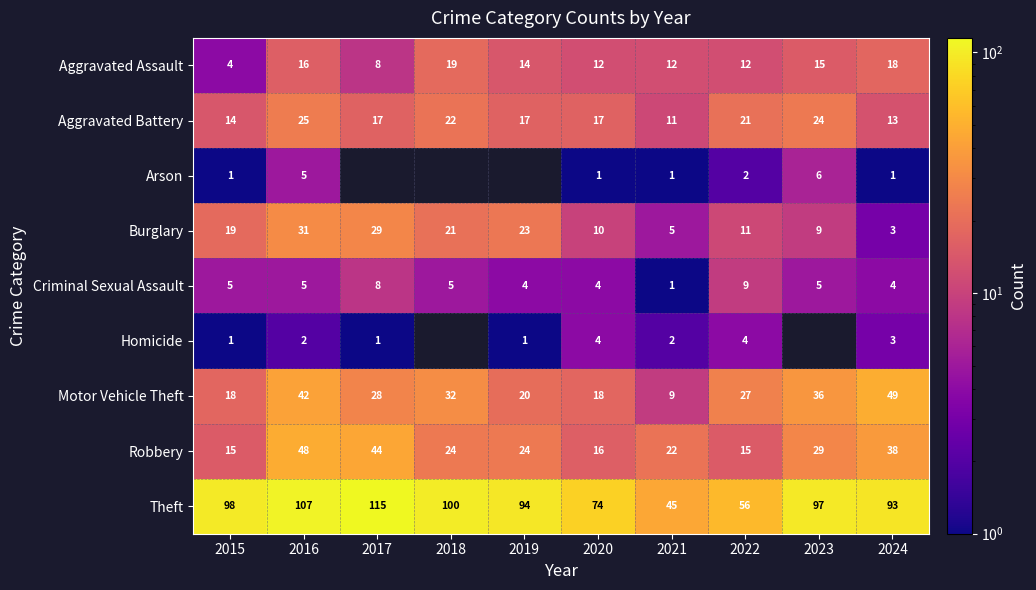

What is the difference between the second highest and minimum values in the Homicide series?

3.0